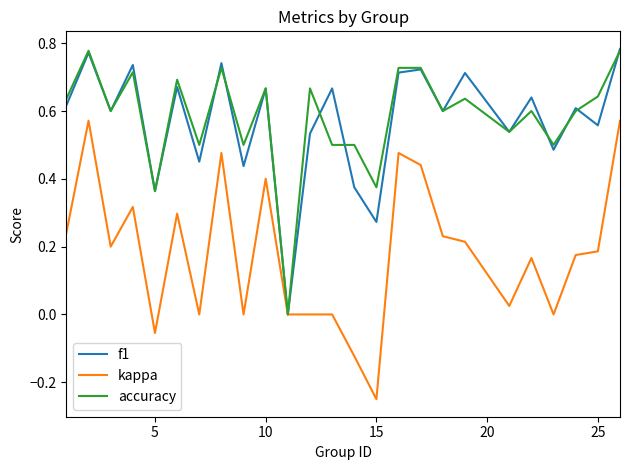

What is the value of the accuracy point at the 8th from the left?

0.7